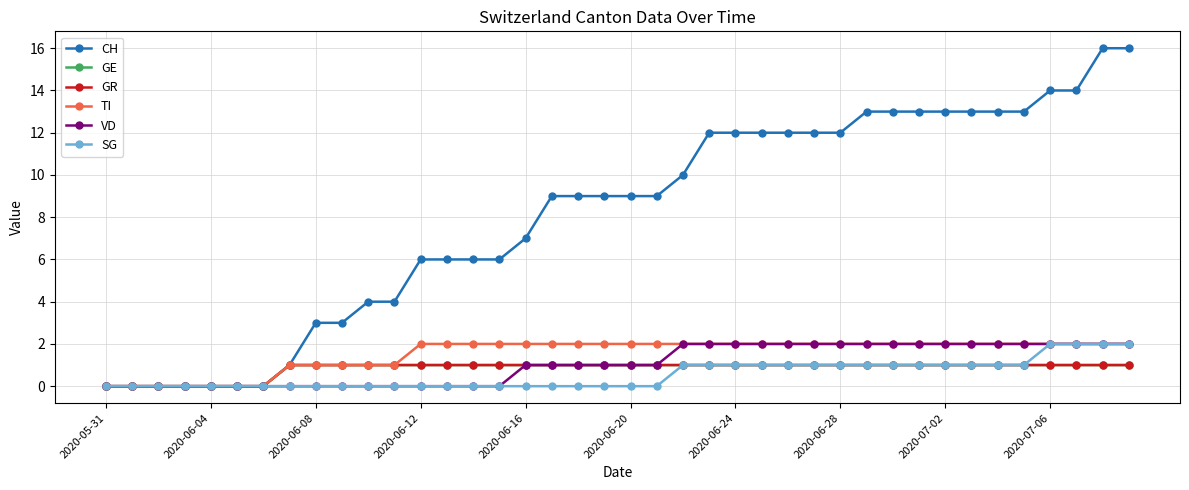

List the series in order of their peak value, lowest first.

GE, GR, TI, VD, SG, CH